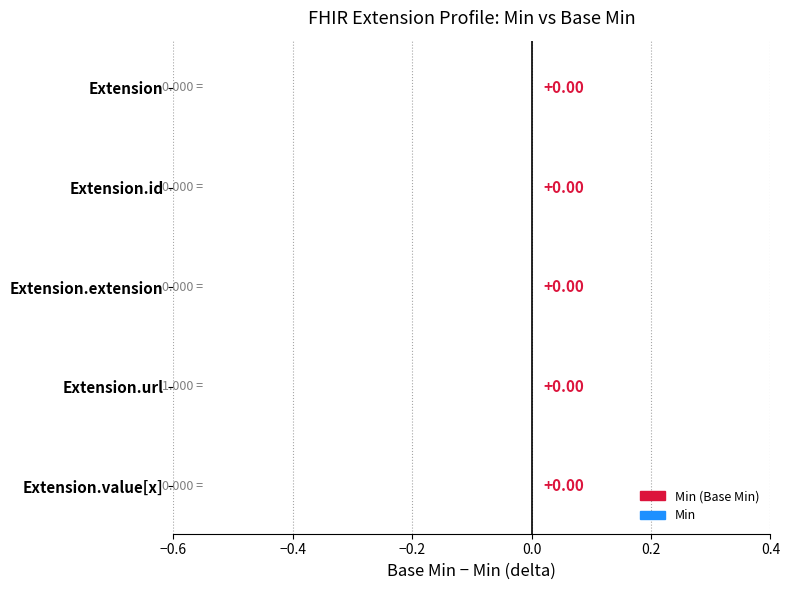

Is it true that Base Min equals 1 at Extension.url?

True